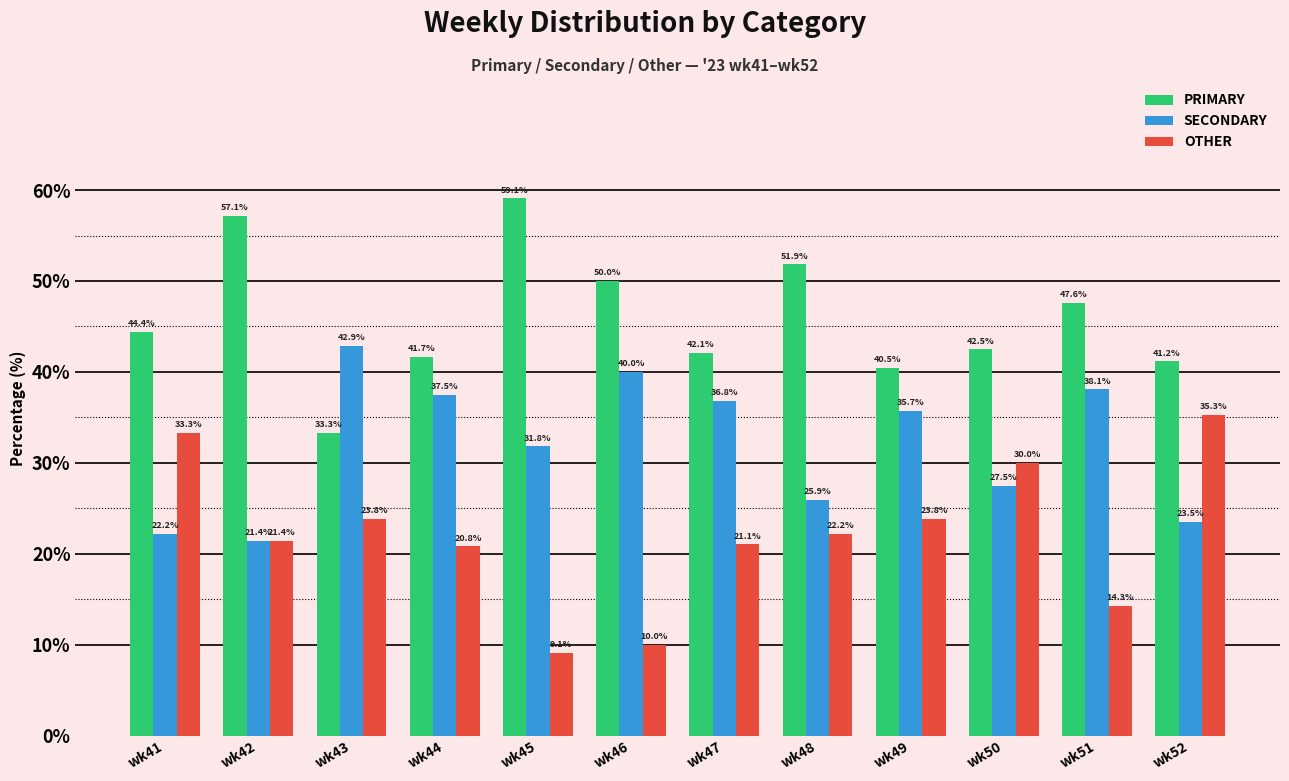

What is the difference between the highest and lowest values at wk50?

15.0